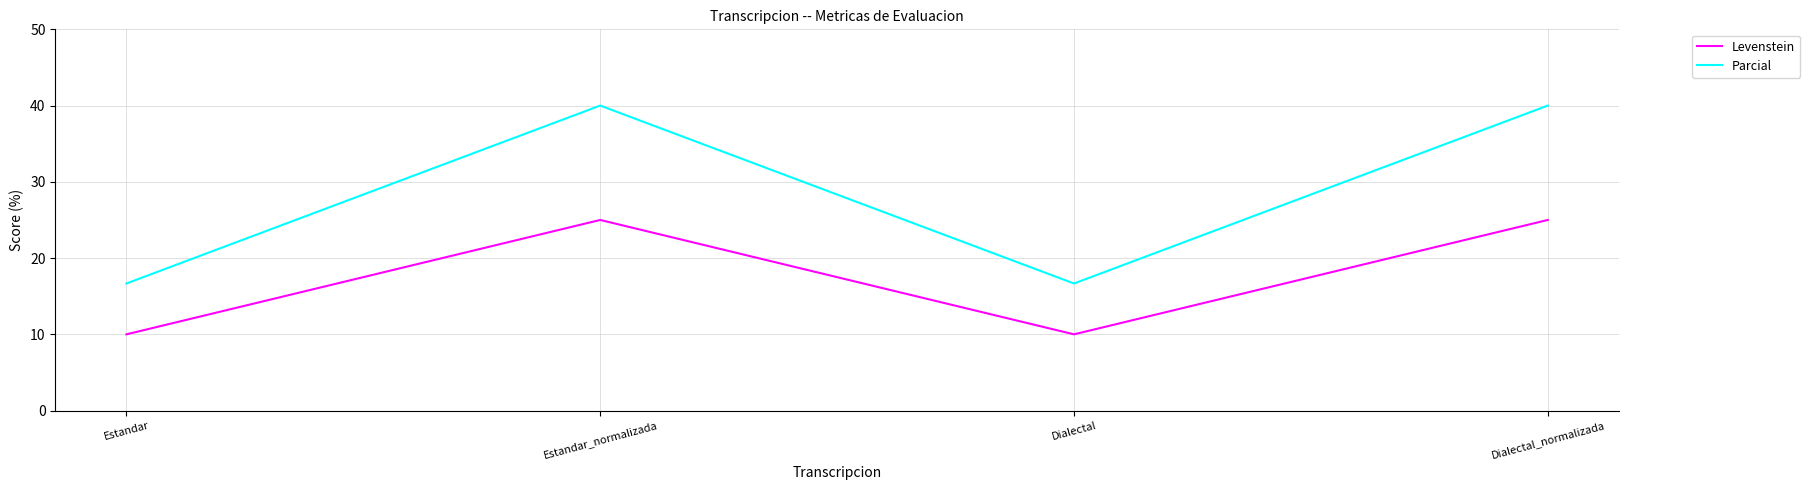

True or false: Levenstein and Parcial intersect in this chart.

False